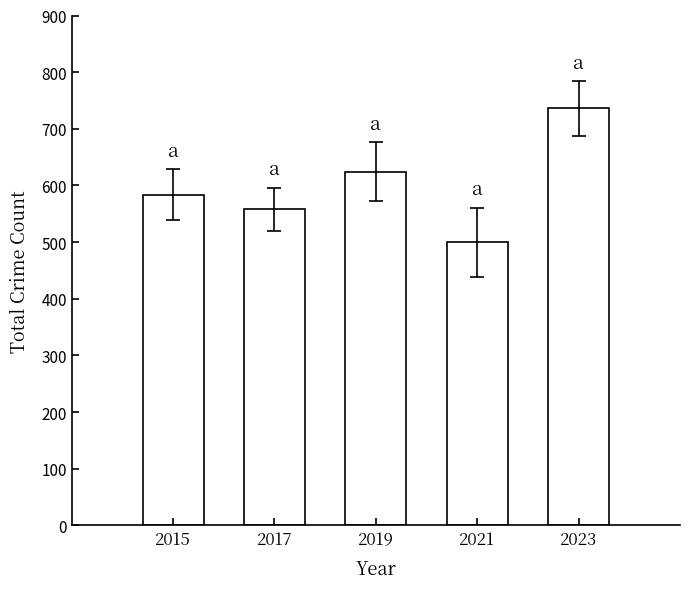

What is the maximum value shown in the chart?

736